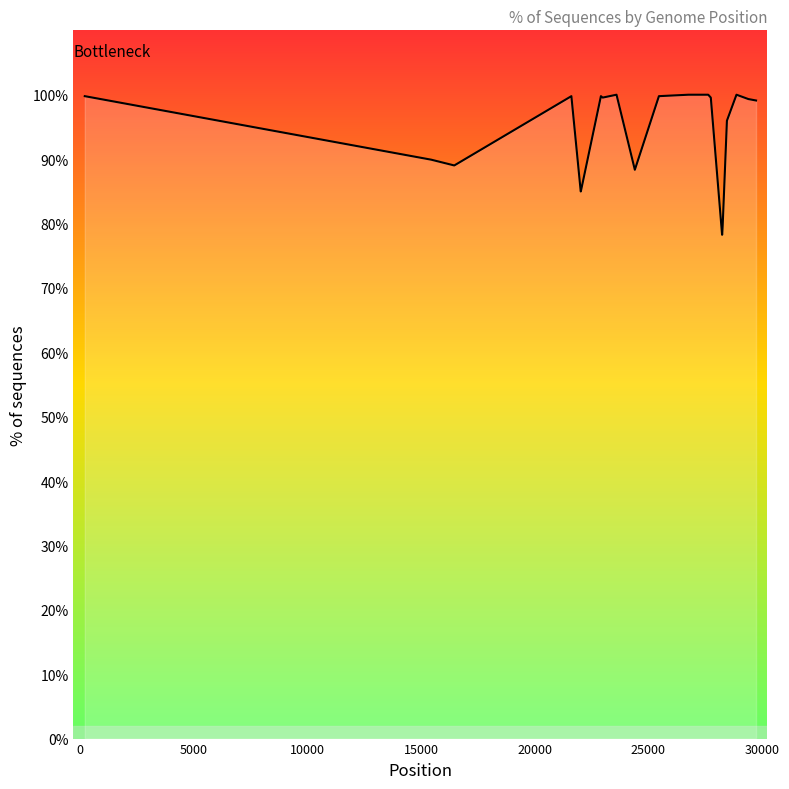

Does the chart have visible grid lines?

No